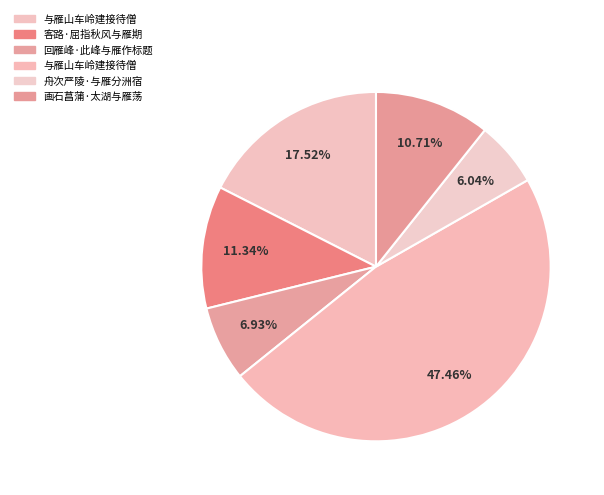

How many segments does this pie chart have?

6